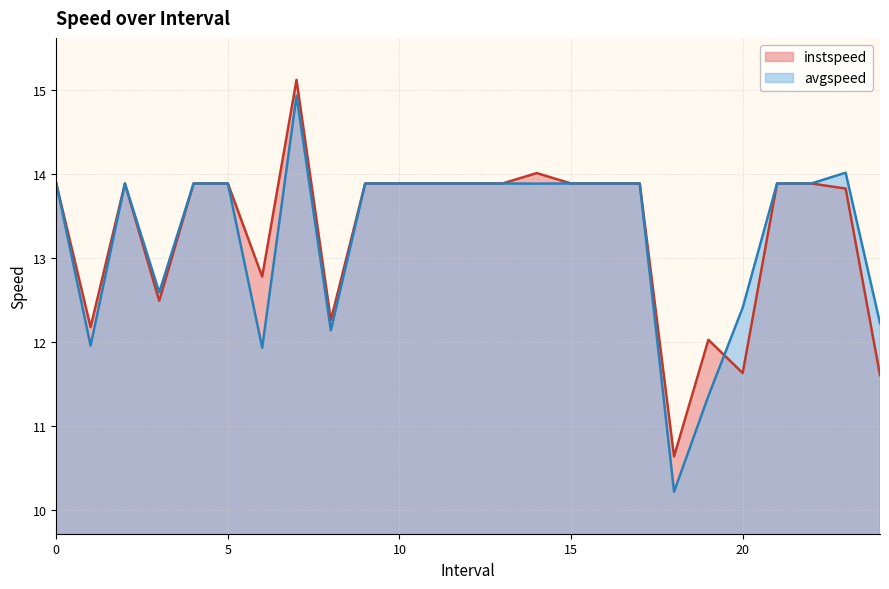

What is the value of the instspeed point at the 11th from the left?

13.9